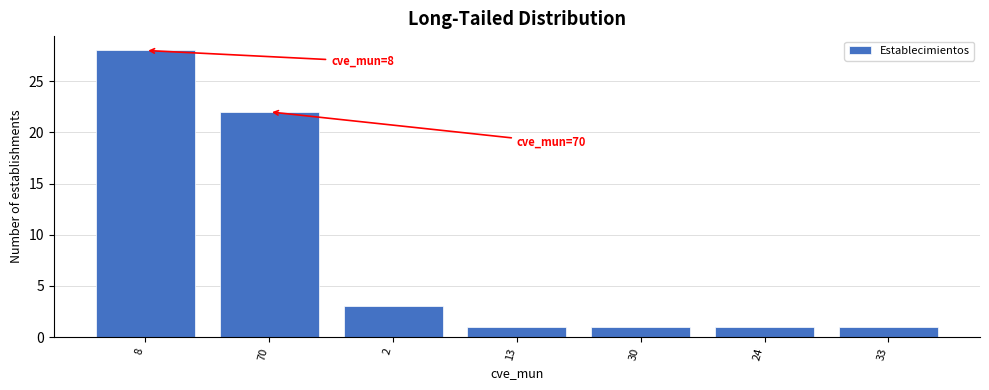

Reading right to left, transcribe all the data shown in this chart.

33=1	24=1	30=1	13=1	2=3	70=22	8=28